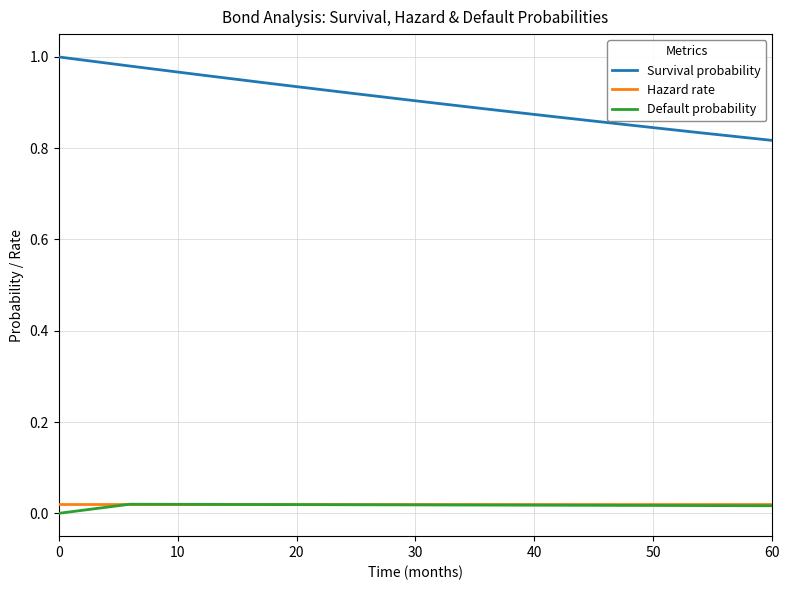

True or false: Hazard rate and Survival probability intersect in this chart.

False